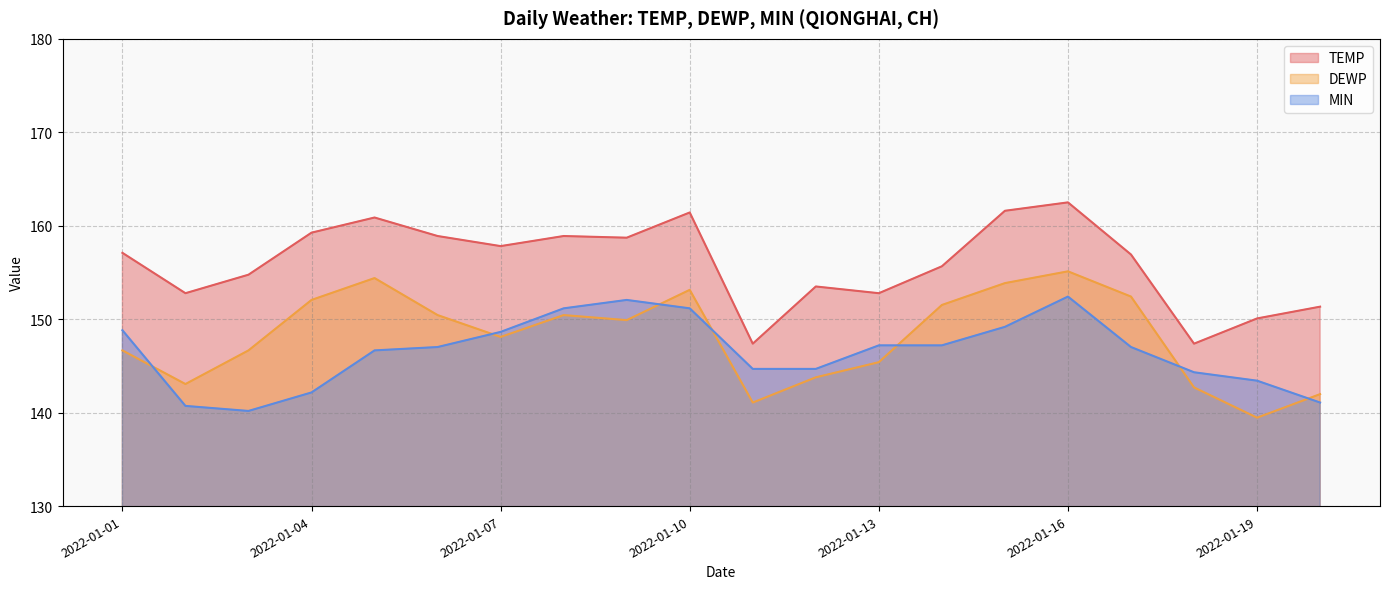

What is the maximum value for DEWP?

155.1